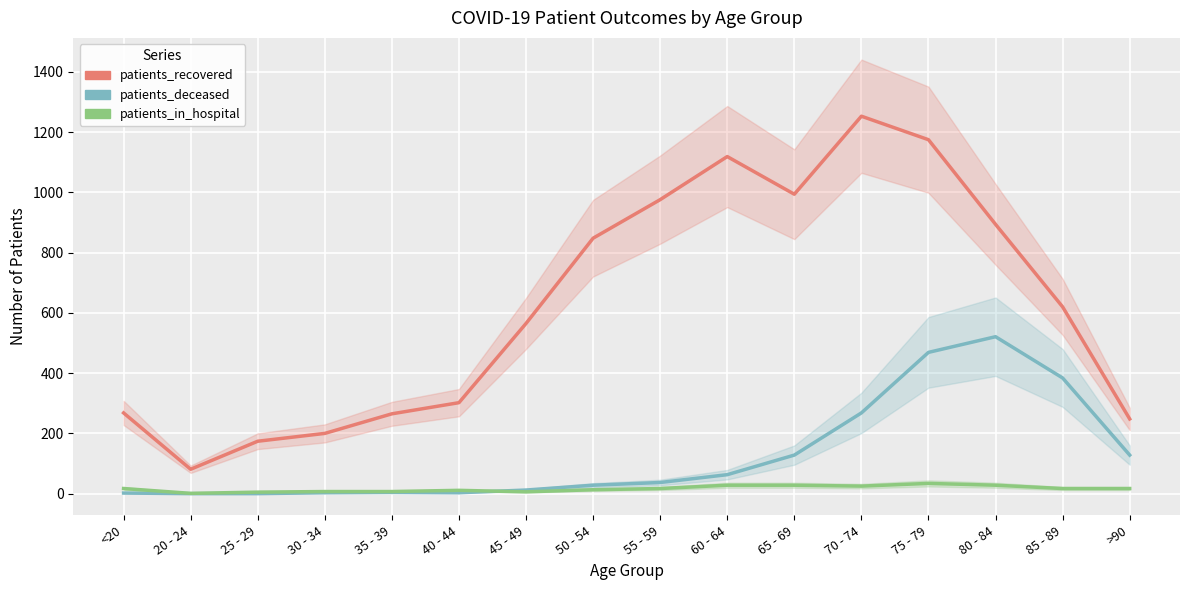

The patients_in_hospital series shows 40 at 70 - 74. True or false?

False